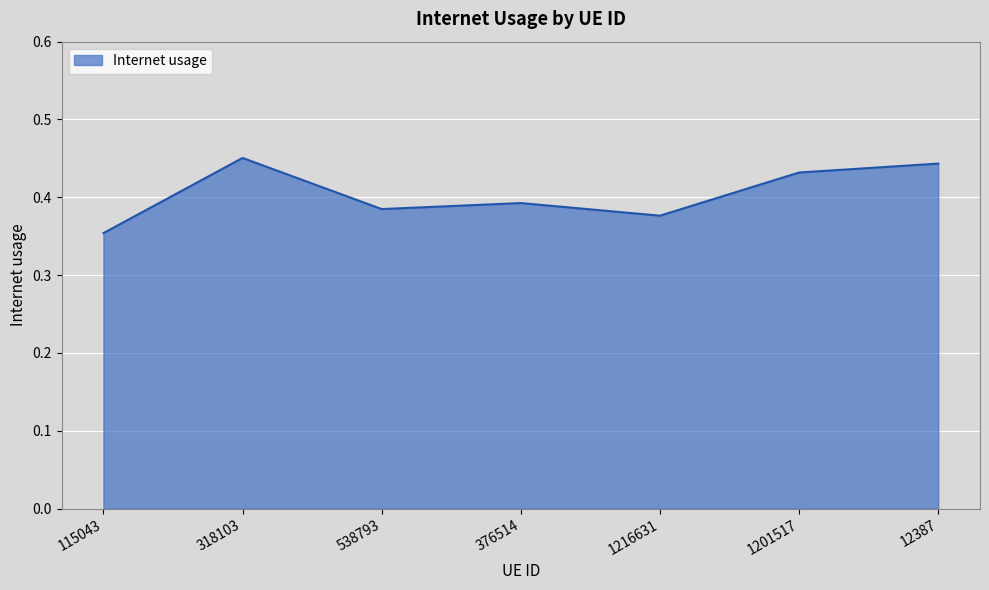

How many interior local valleys (lower than both neighbors) does the data have?

2